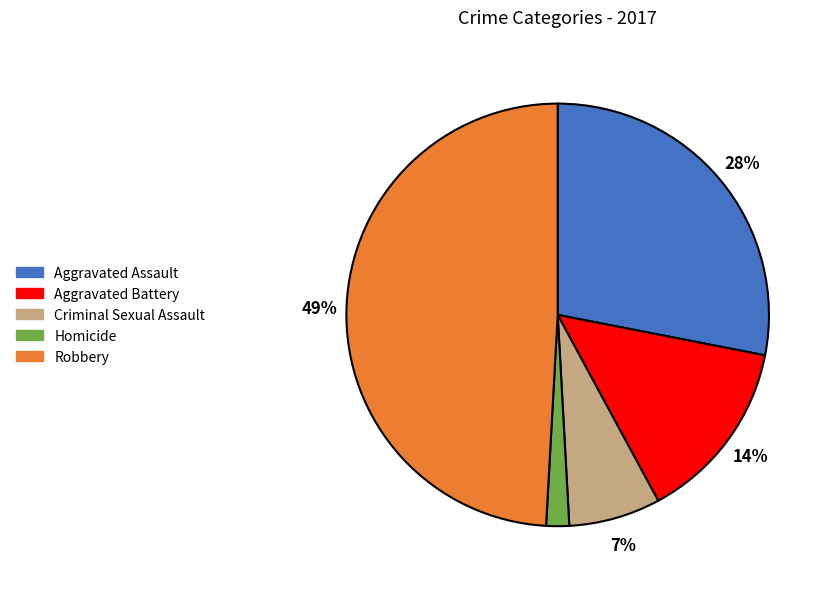

Between Criminal Sexual Assault and Robbery, which is larger?

Robbery